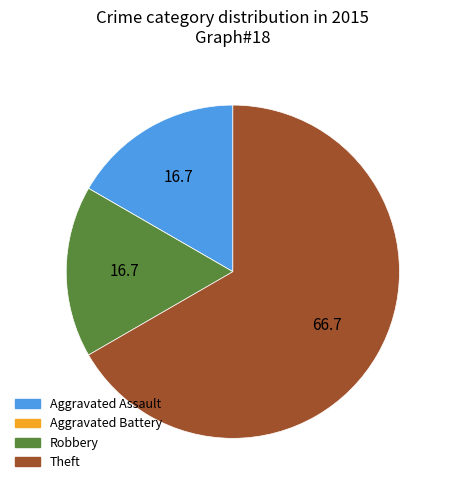

Approximately how many times larger is the value at Theft compared to Robbery?

4.0